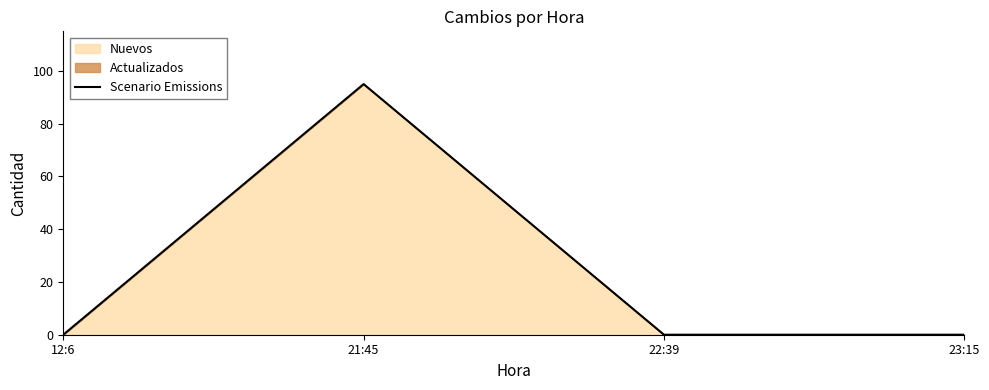

The chart shows a value of 0 at 23:15. True or false?

True